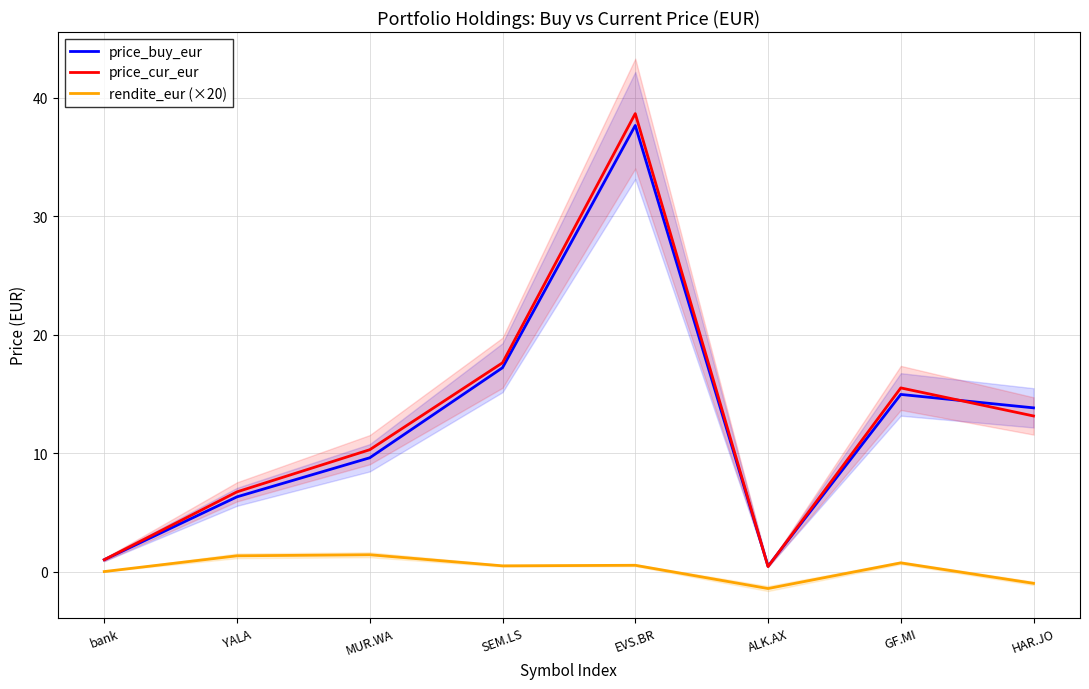

What is the label of the 3rd point from the left?

MUR.WA